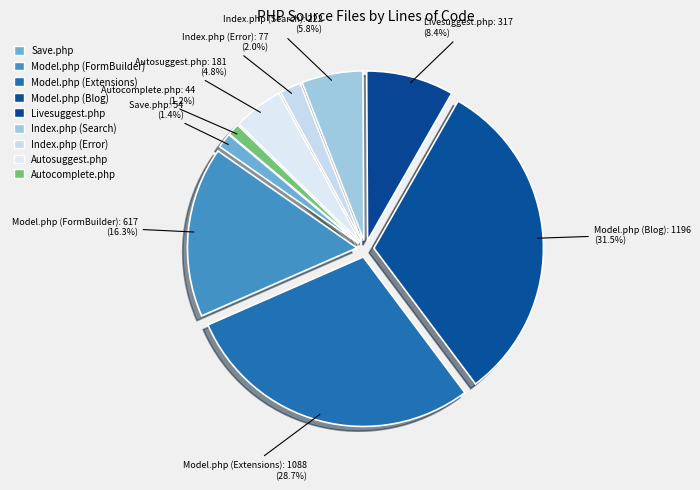

True or false: Autosuggest.php accounts for 13% of the total.

False